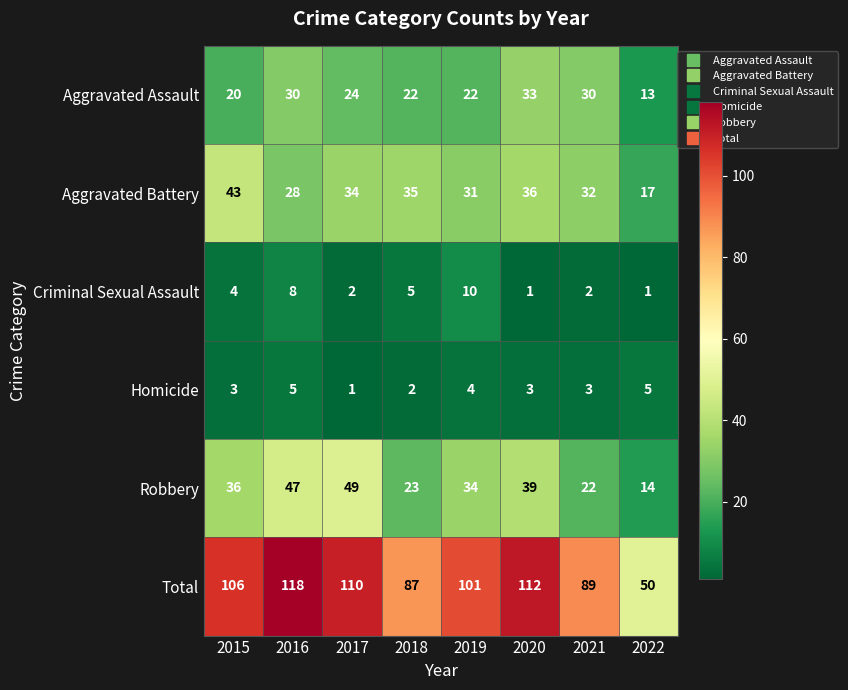

At which label is Robbery closest to 31?

2019